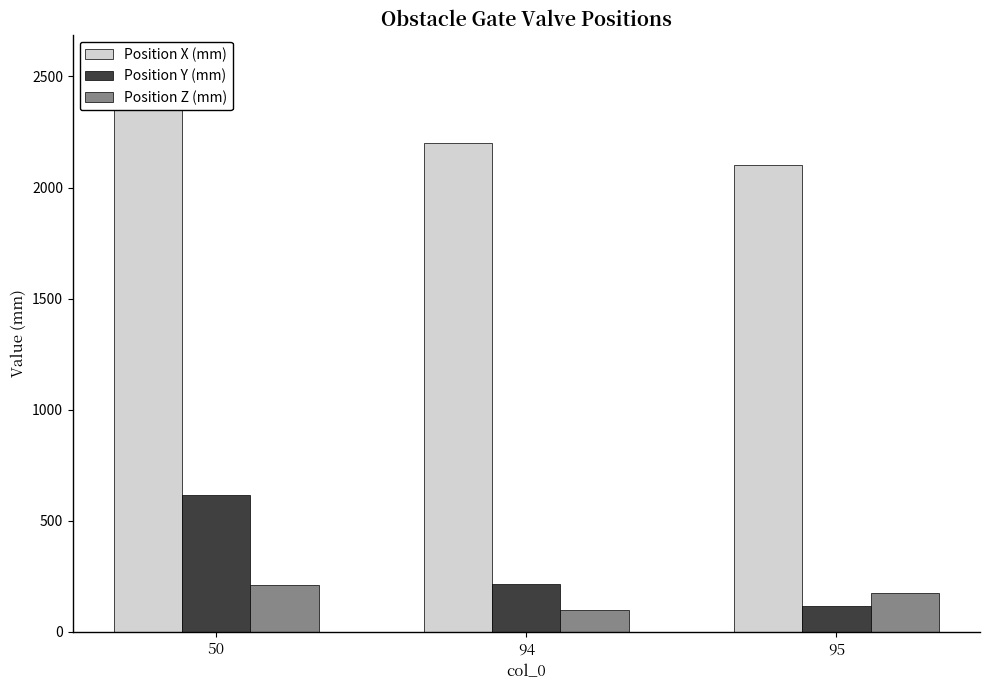

Where is Position Z (mm) nearest to the value 155?

95